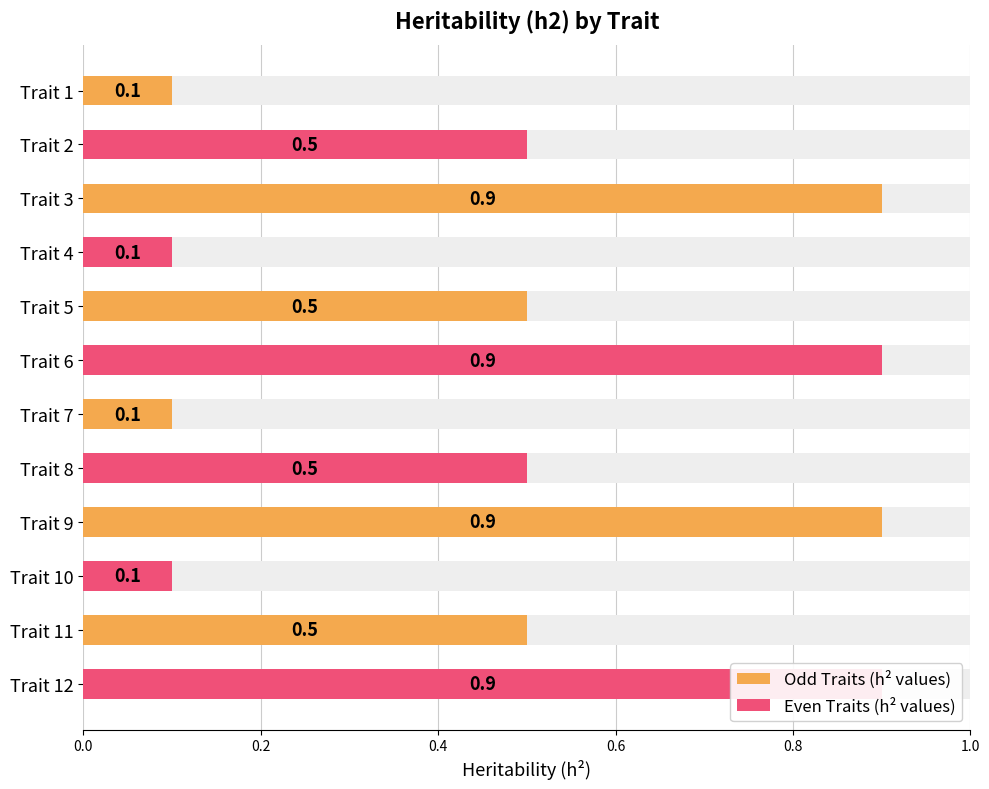

What value does the data have at Trait 2?

0.5